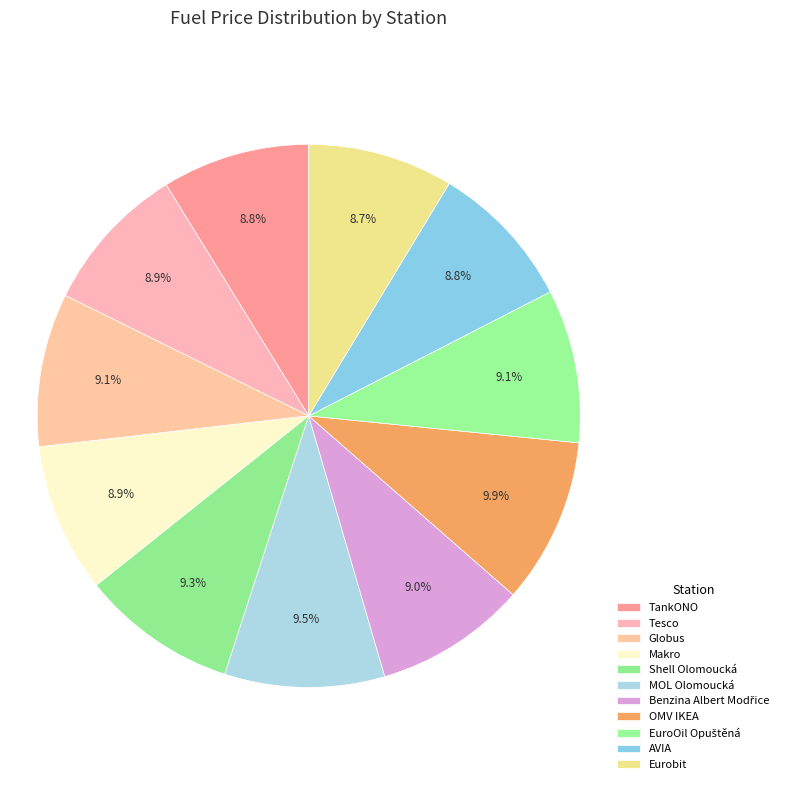

Which has a higher value, MOL Olomoucká or Benzina Albert Modřice?

MOL Olomoucká